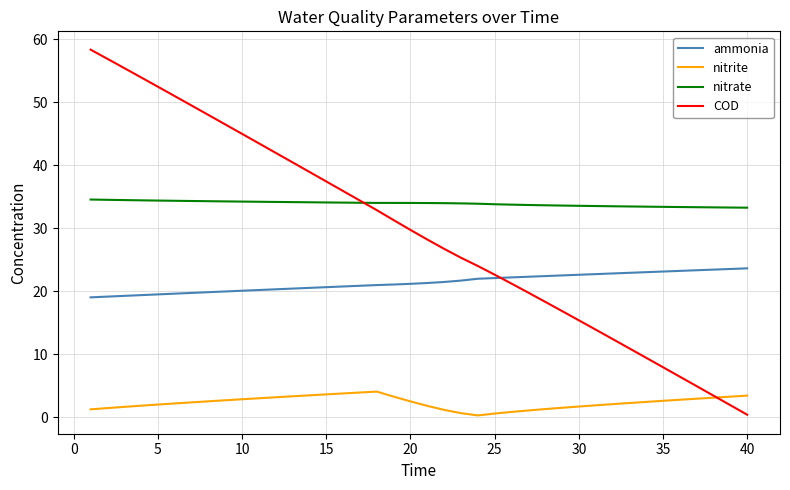

True or false: nitrite and nitrate cross at least once.

False